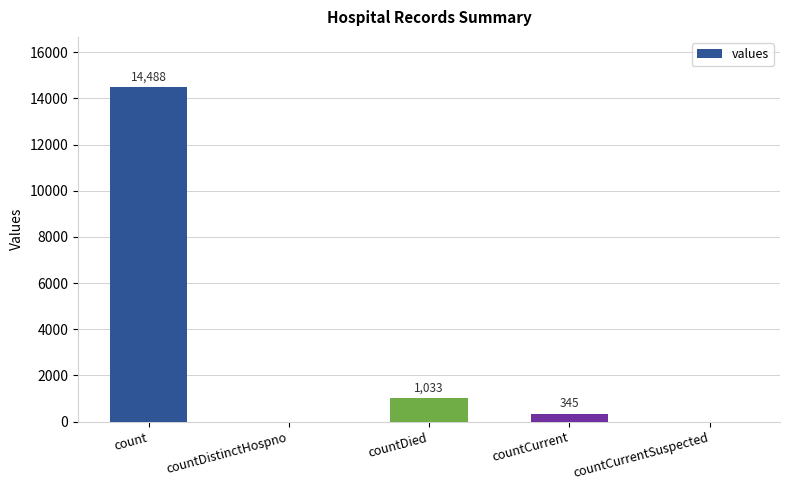

What is the maximum value shown in the chart?

14488